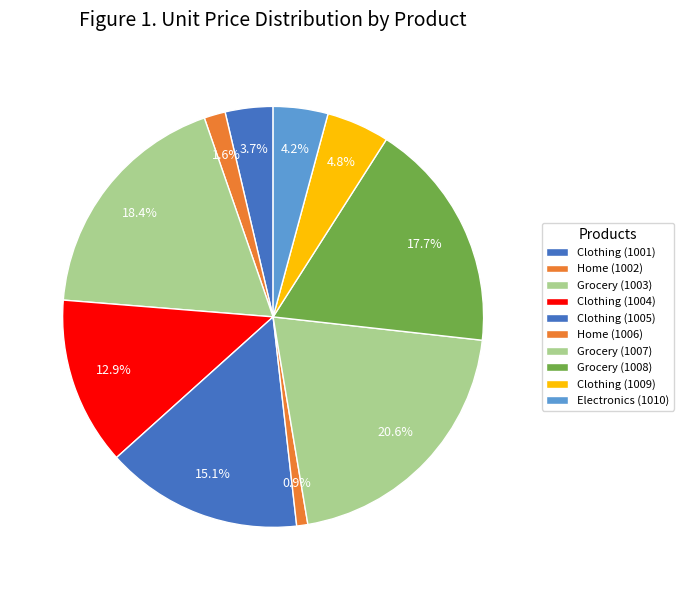

Between Electronics (1010) and Clothing (1004), which is larger?

Clothing (1004)